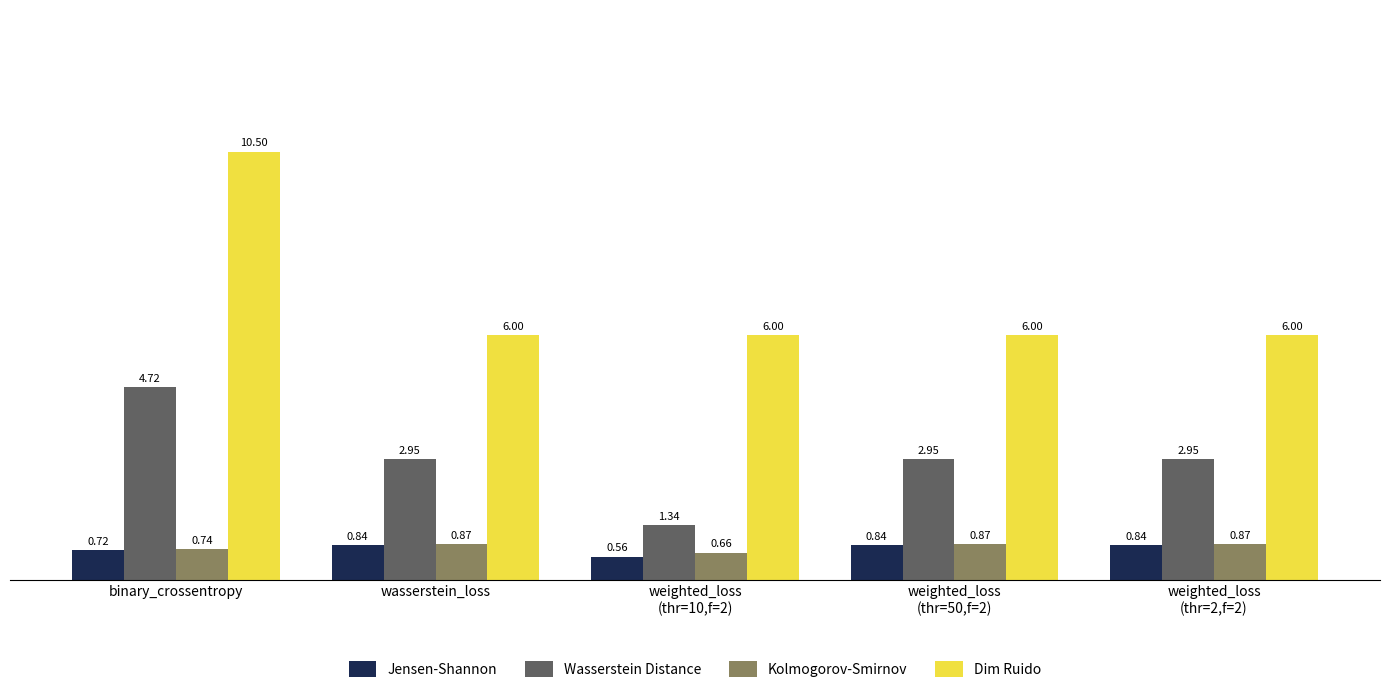

At which label is Jensen-Shannon closest to 0?

weighted_loss
(thr=10,f=2)